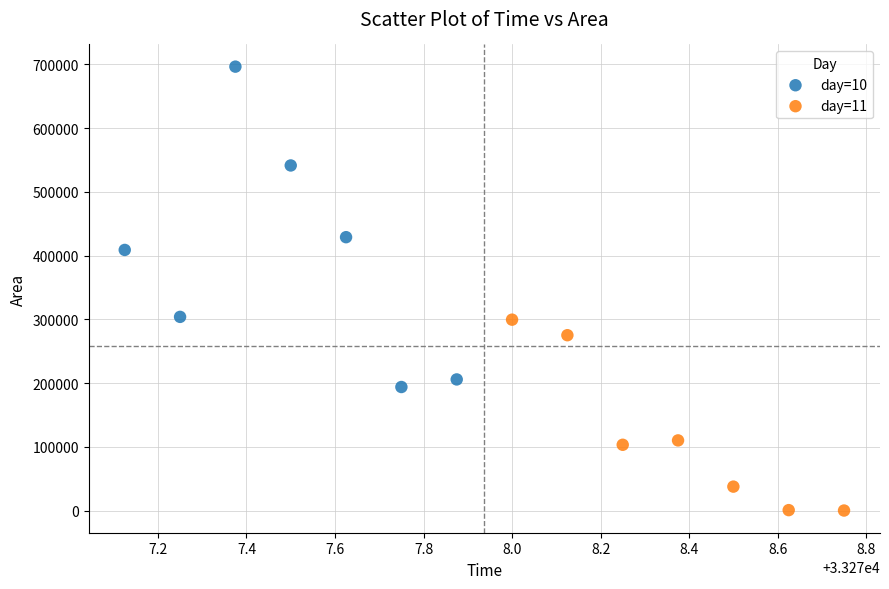

Which series reaches the minimum Y coordinate?

day=11